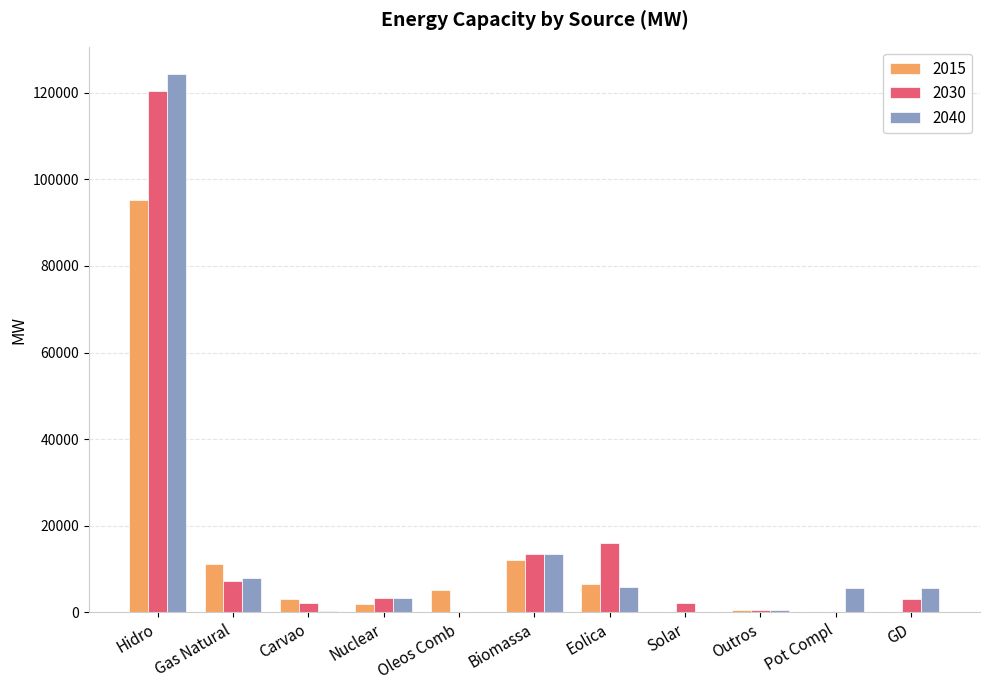

How many distinct data groups are displayed?

3